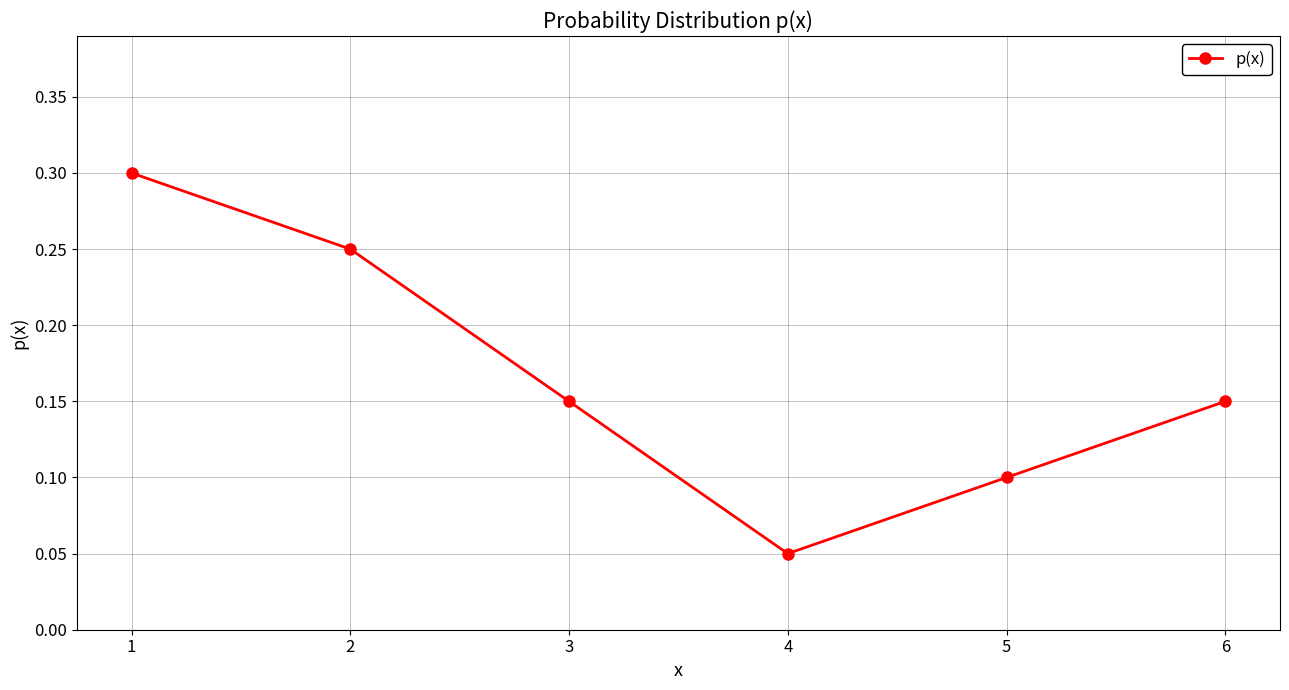

How many values are between 0 and 1?

6